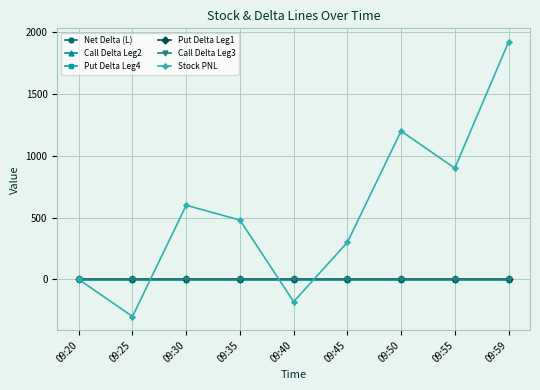

How many interior local valleys does the Stock PNL series have?

3